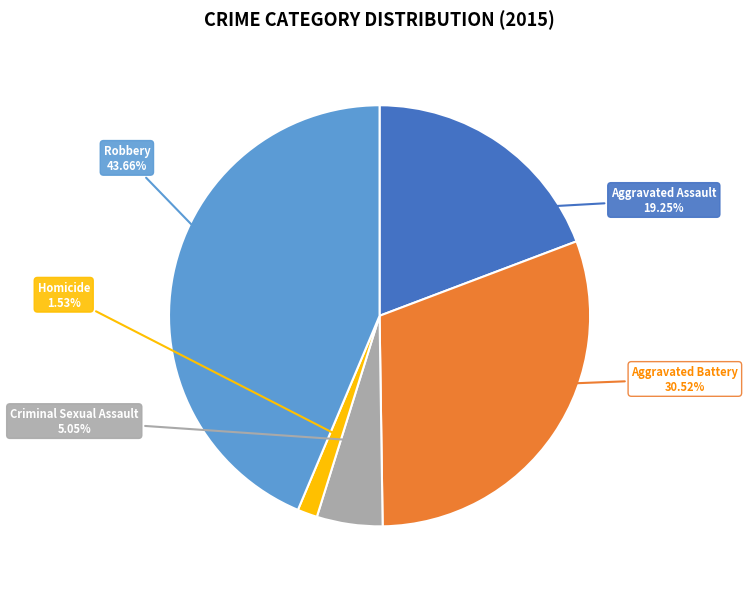

How many segments does this pie chart have?

5